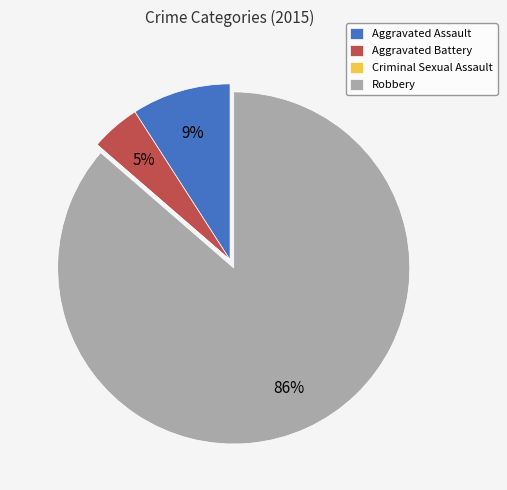

Which has a higher value, Aggravated Assault or Aggravated Battery?

Aggravated Assault